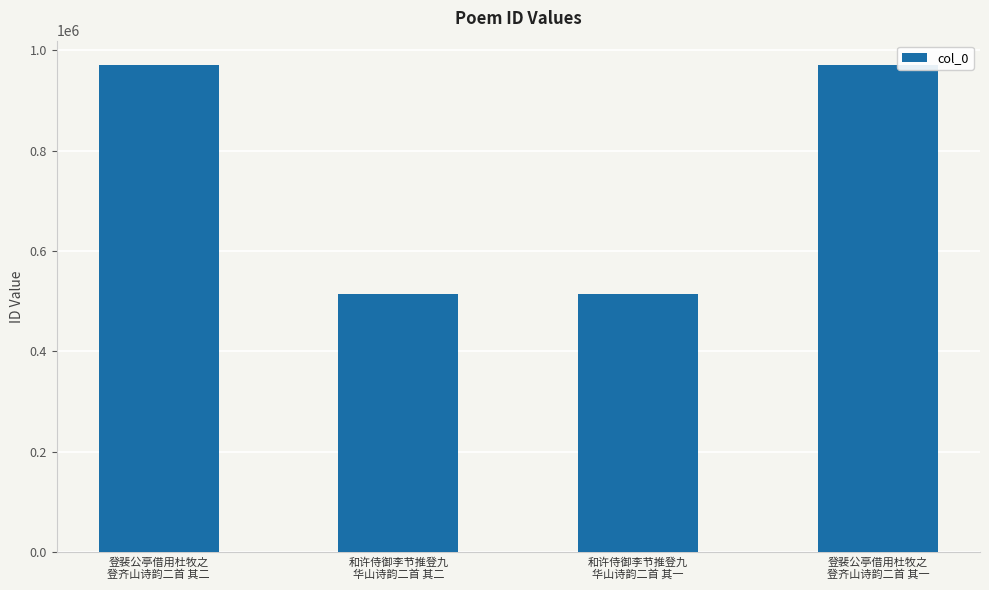

Which has a higher value, 登裴公亭借用杜牧之
登齐山诗韵二首 其二 or 和许侍御李节推登九
华山诗韵二首 其二?

登裴公亭借用杜牧之
登齐山诗韵二首 其二